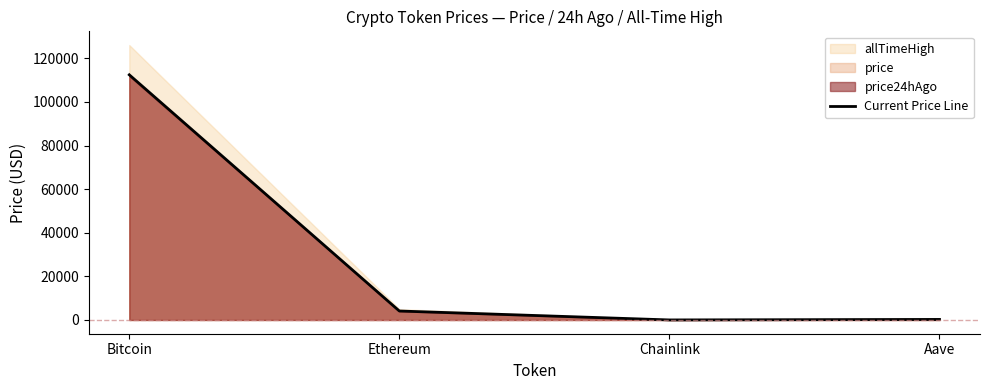

Reading right to left, transcribe all the data shown in this chart.

255.1	19.0	4112.2	112443.0